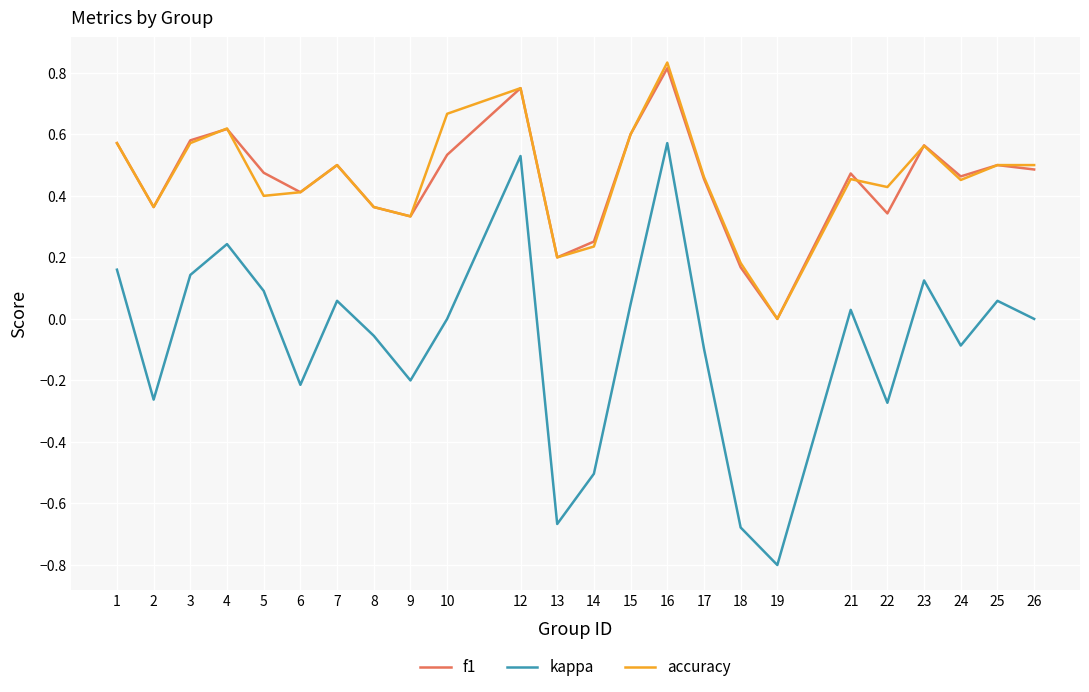

At which category is the sum across all series the highest?

16